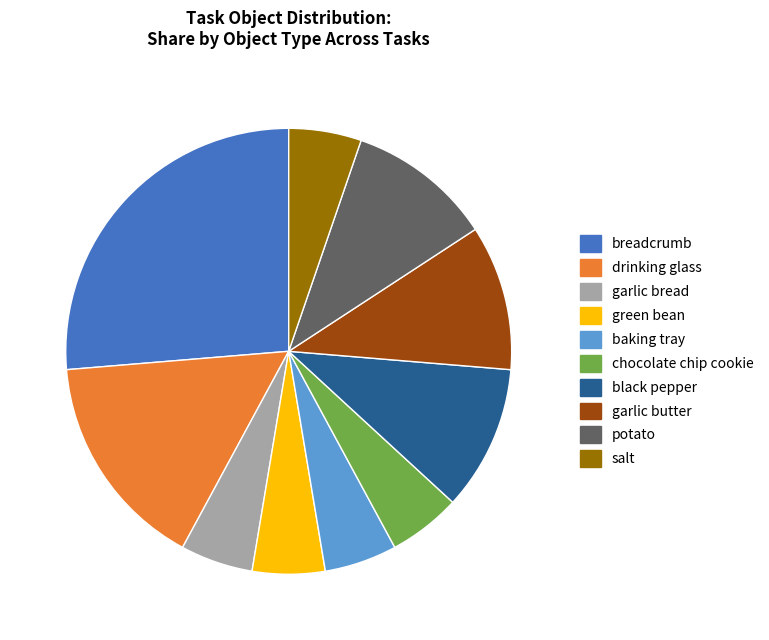

Is there a majority slice in this chart?

No